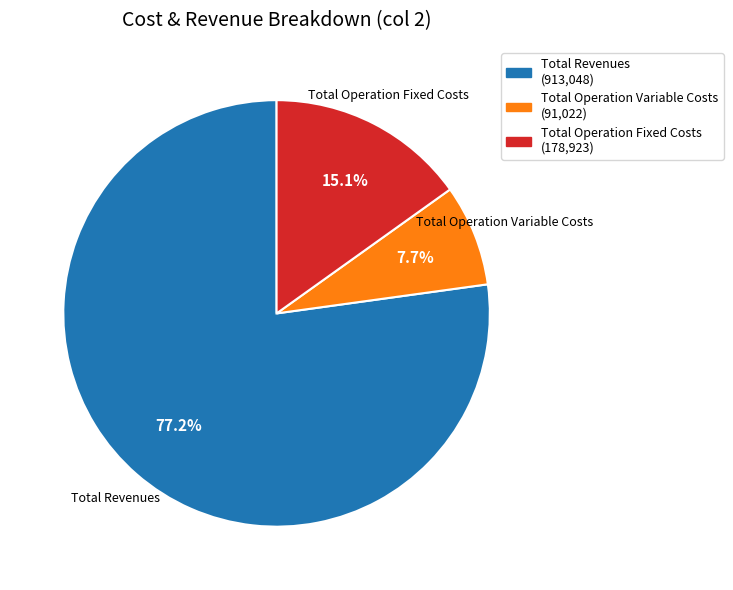

True or false: Total Operation Variable Costs accounts for 8% of the total.

True